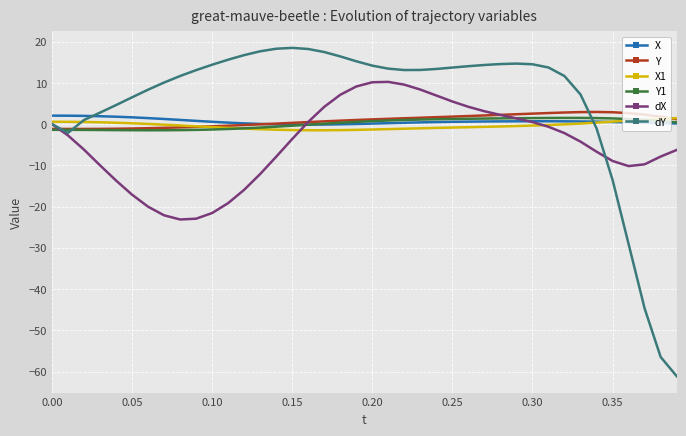

What is the difference between the maximum and second lowest values in the X1 series?

2.9